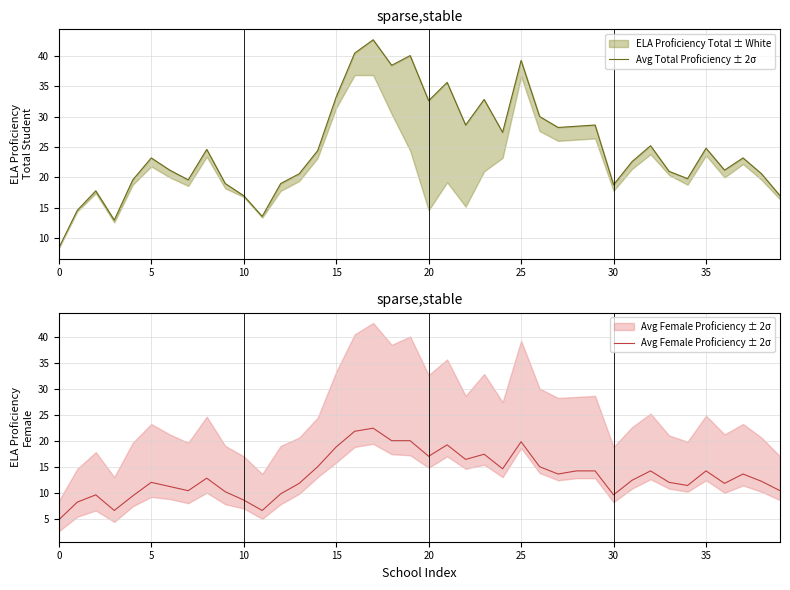

True or false: Avg Female Proficiency ± 2σ and Avg Total Proficiency ± 2σ intersect in this chart.

False